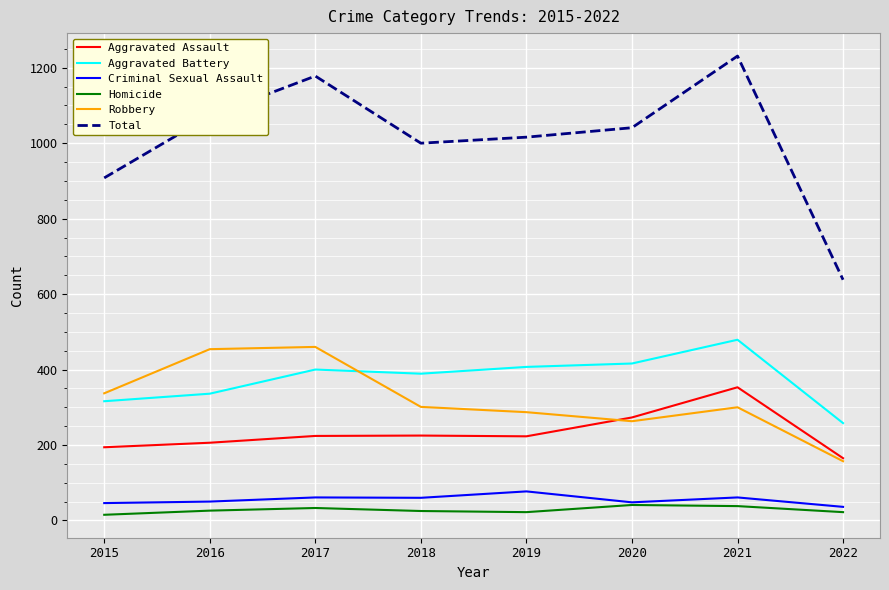

Is it true that Aggravated Assault equals 278 at 2022?

False